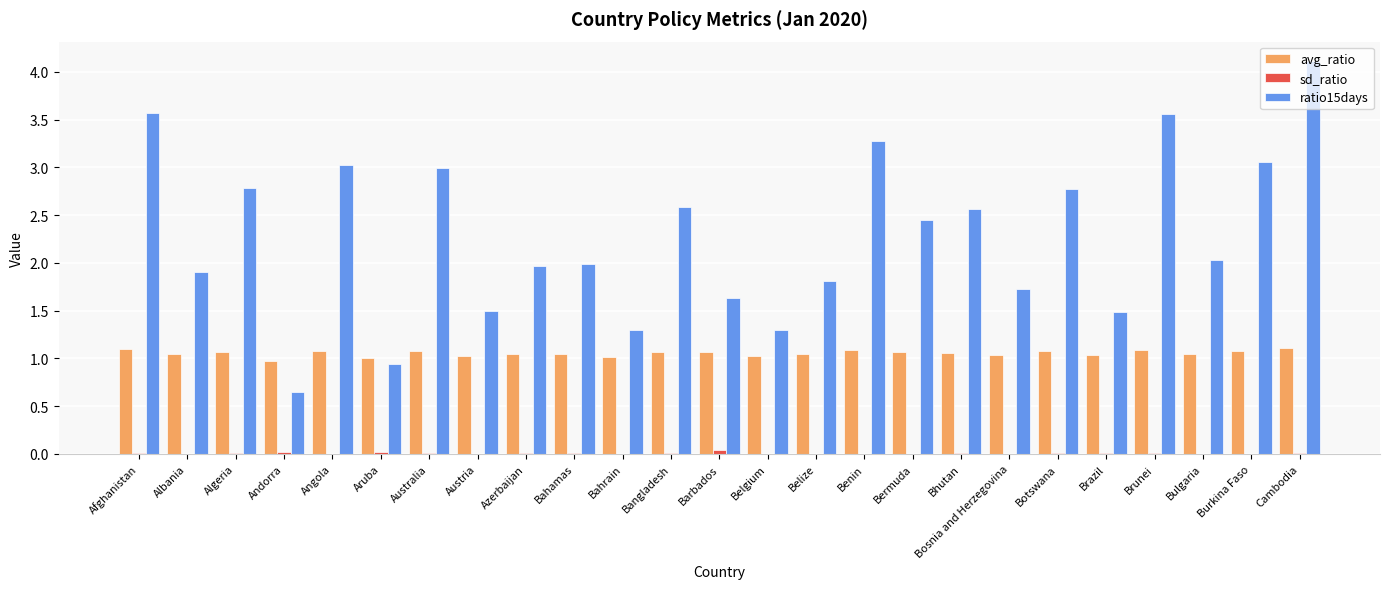

At which category is the sum across all series the highest?

Cambodia